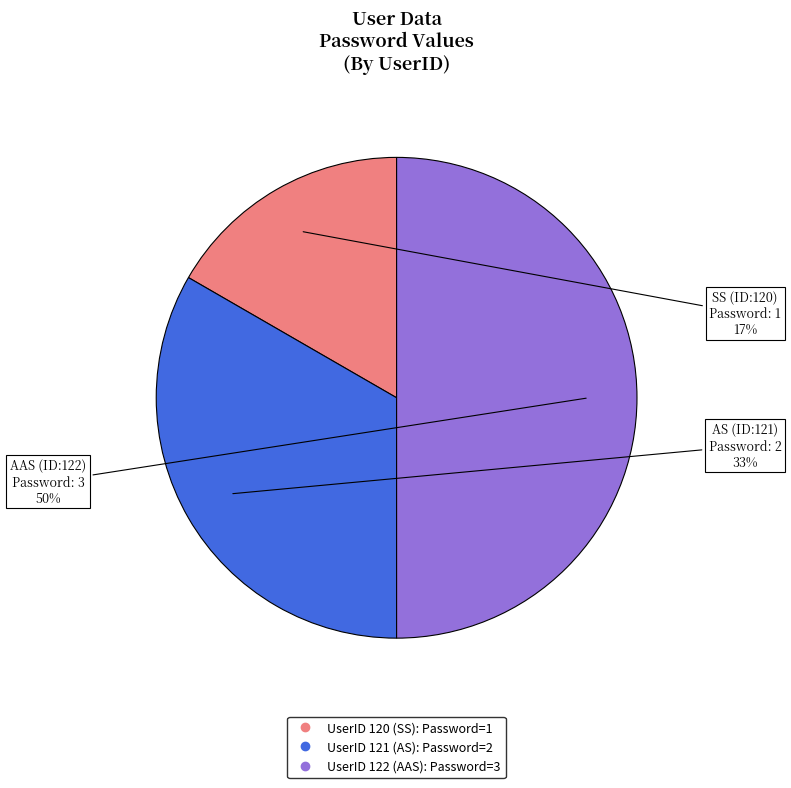

To the nearest percent, what is the average slice percentage?

33%